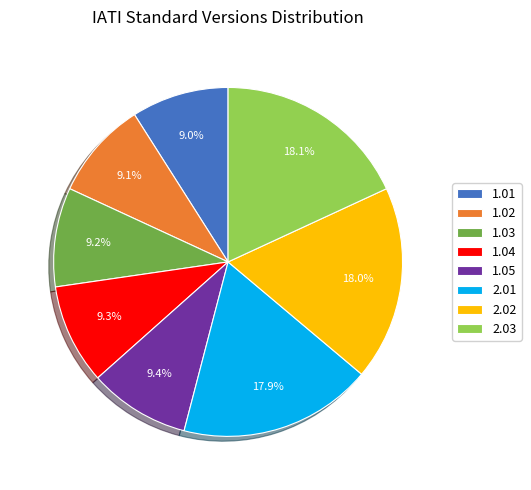

How many segments does this pie chart have?

8